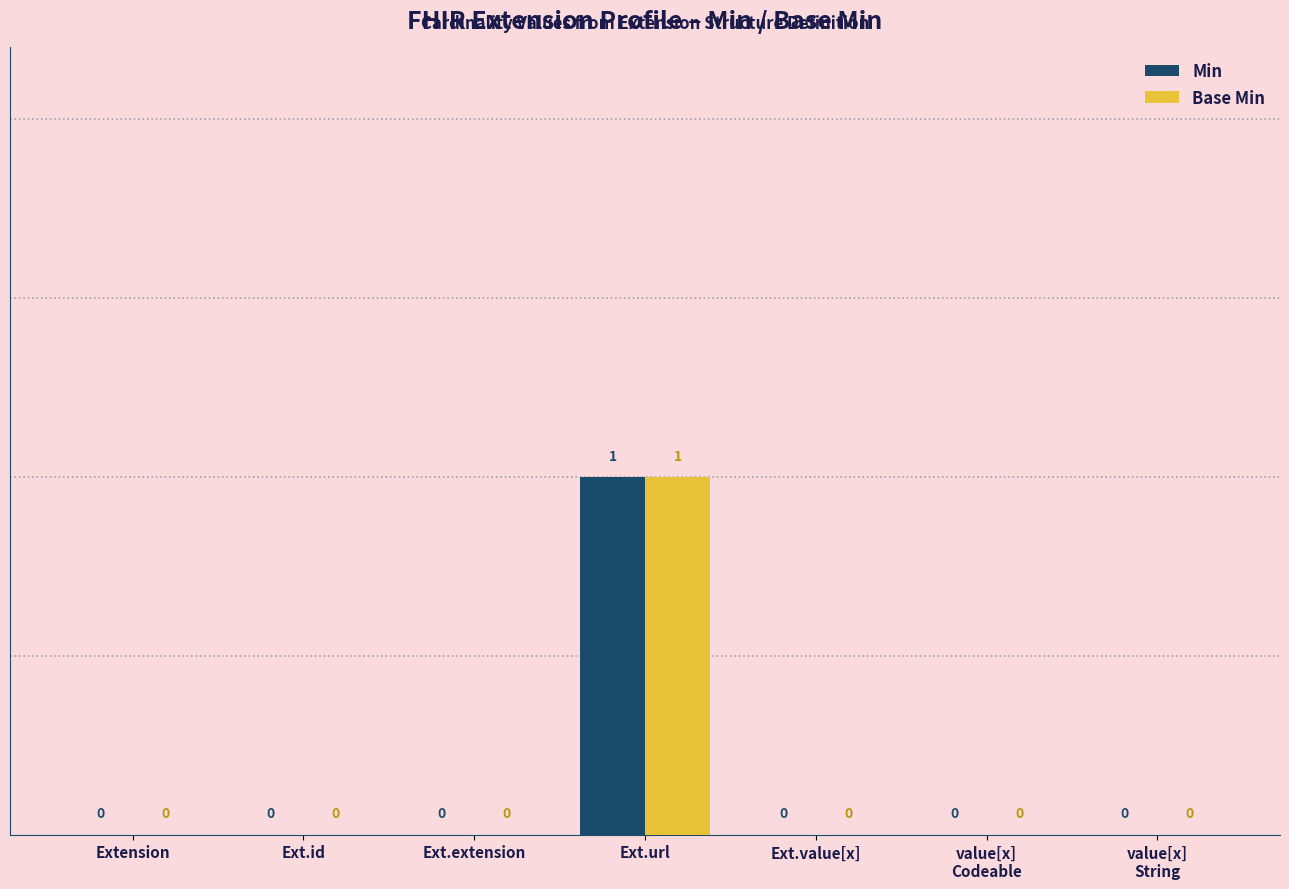

Is it true that Base Min equals 2 at Ext.url?

False